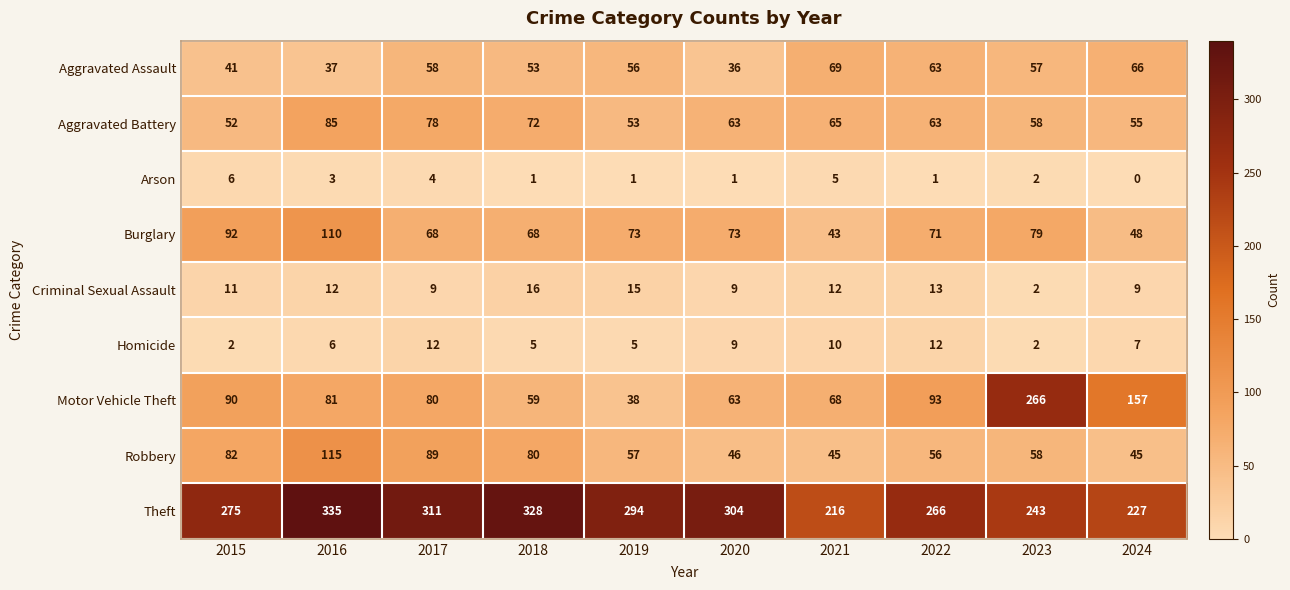

At 2024, list the series in order from largest to smallest.

Theft, Motor Vehicle Theft, Aggravated Assault, Aggravated Battery, Burglary, Robbery, Criminal Sexual Assault, Homicide, Arson